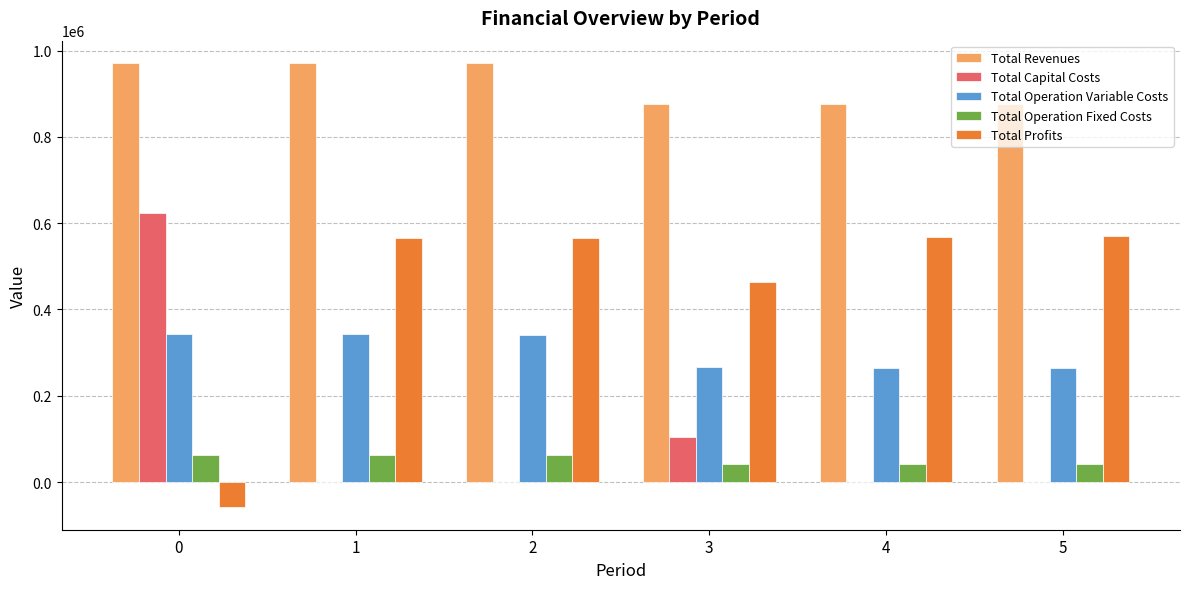

What is the sum of all Total Revenues values?

5539541.6